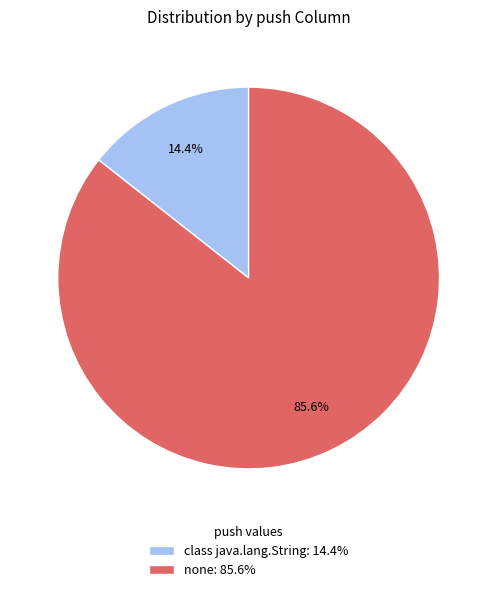

Is there a majority slice in this chart?

Yes